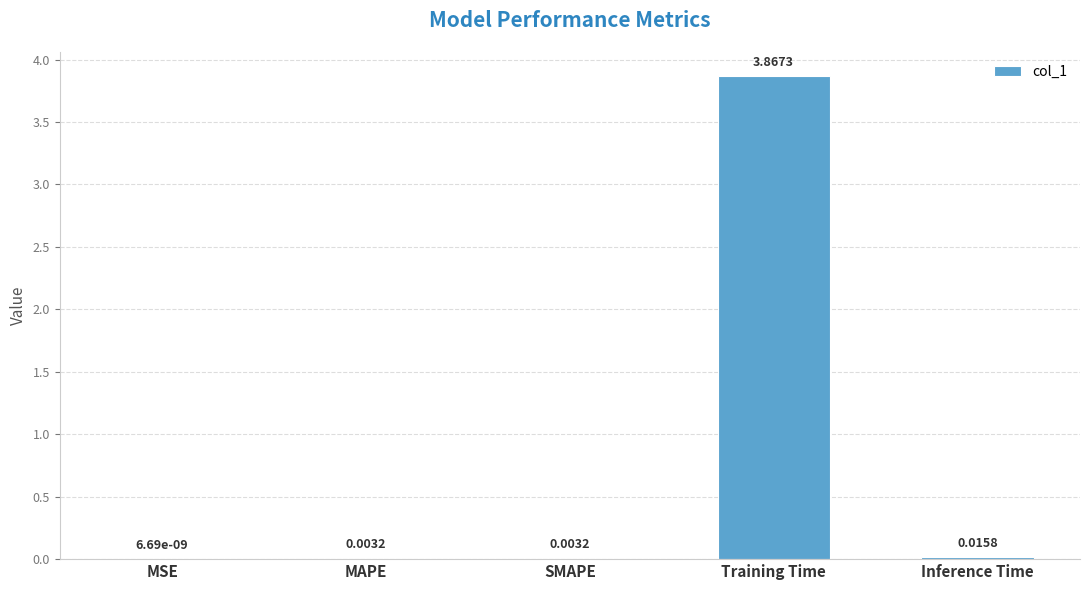

At which category does the chart reach its peak across all series?

Training Time